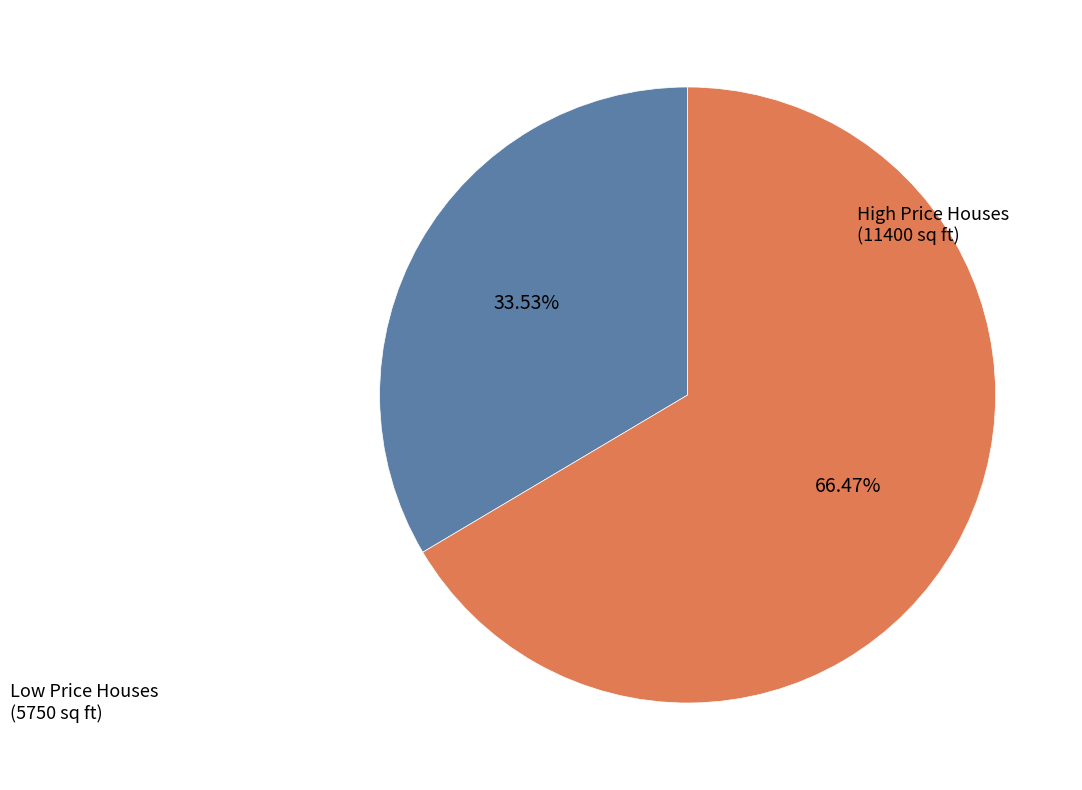

Is there any slice that represents more than half of the pie?

Yes